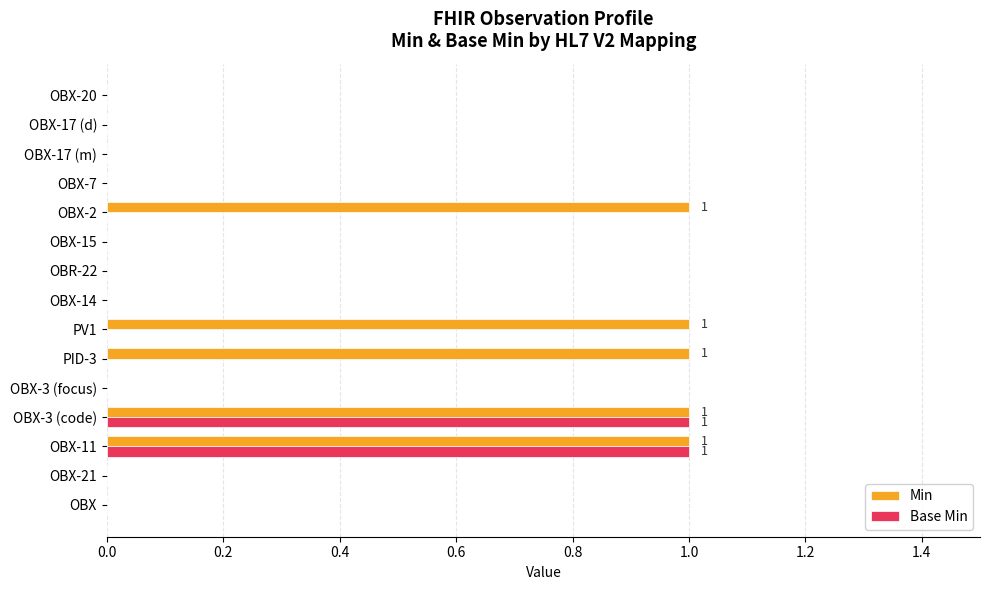

Is the value of Base Min at PV1 greater than the value of Min at PV1?

No